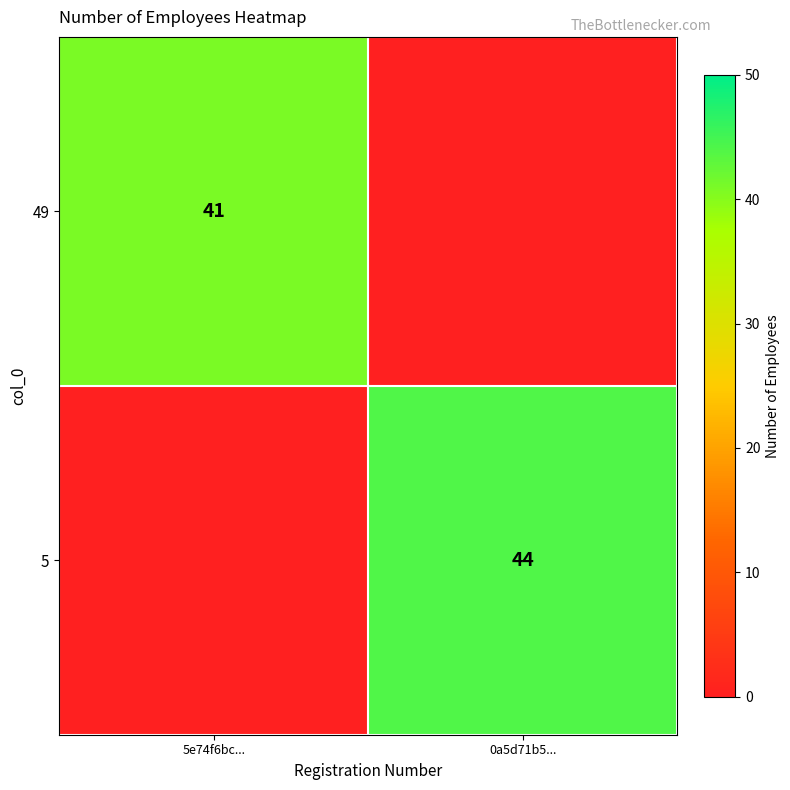

What is the difference between the highest and lowest values at 5e74f6bc...?

41